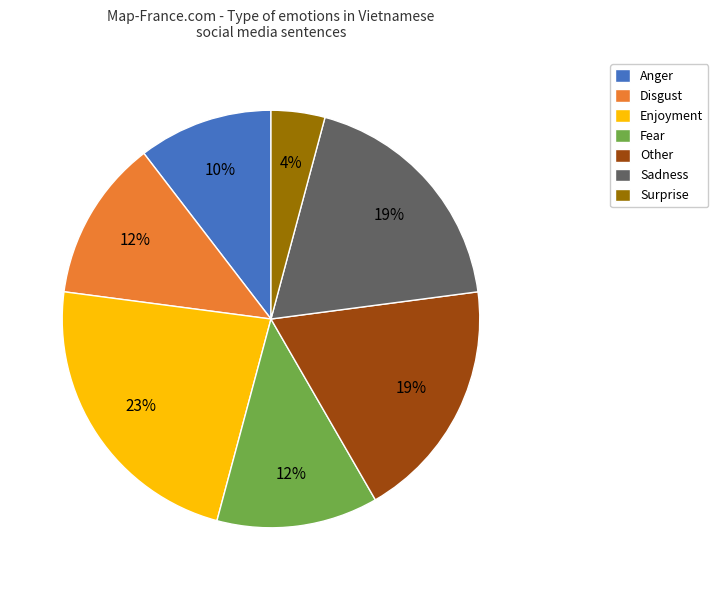

Between Enjoyment and Anger, which is larger?

Enjoyment